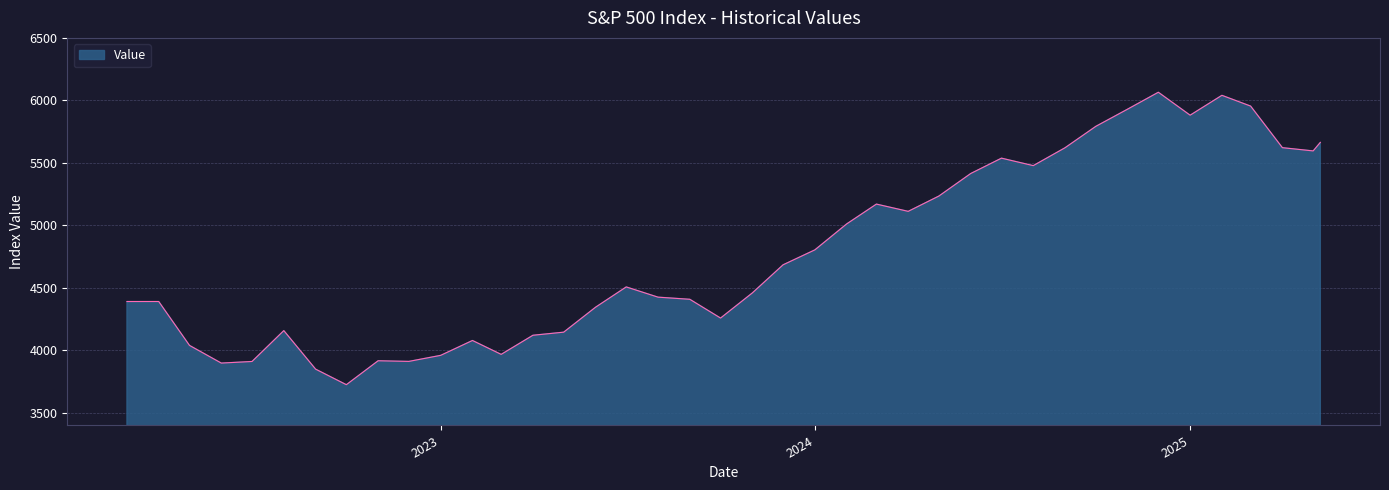

What is the difference between the maximum and minimum values?

2339.1